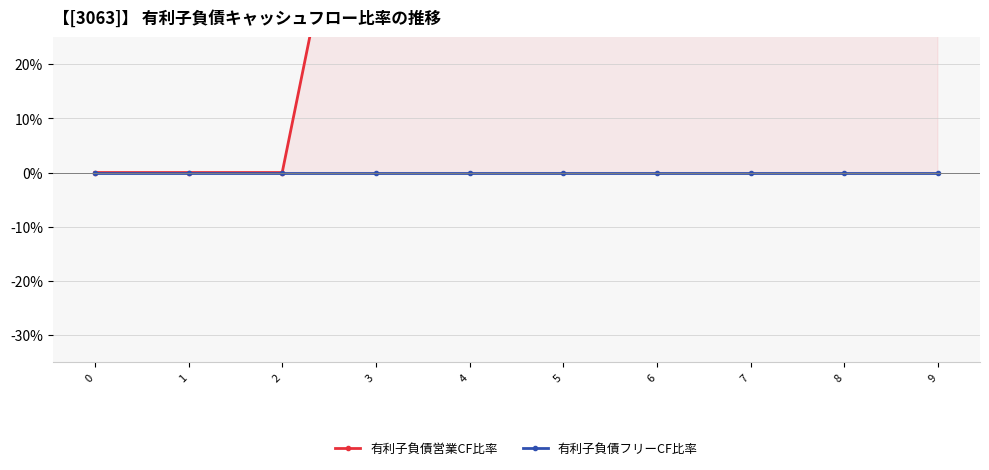

List the series in order of their peak value, highest first.

有利子負債営業CF比率, 有利子負債フリーCF比率